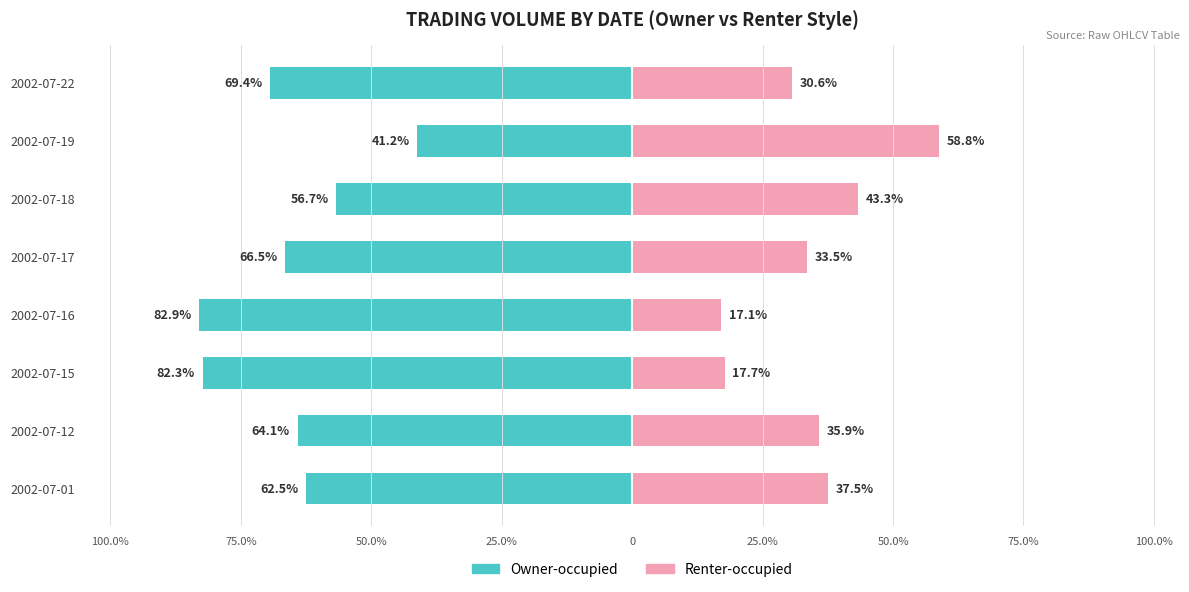

Reading left to right, extract all data points from this chart.

Owner-occupied: -62.5	-64.1	-82.3	-82.9	-66.5	-56.7	-41.2	-69.4
Renter-occupied: 37.5	35.9	17.7	17.1	33.5	43.3	58.8	30.6